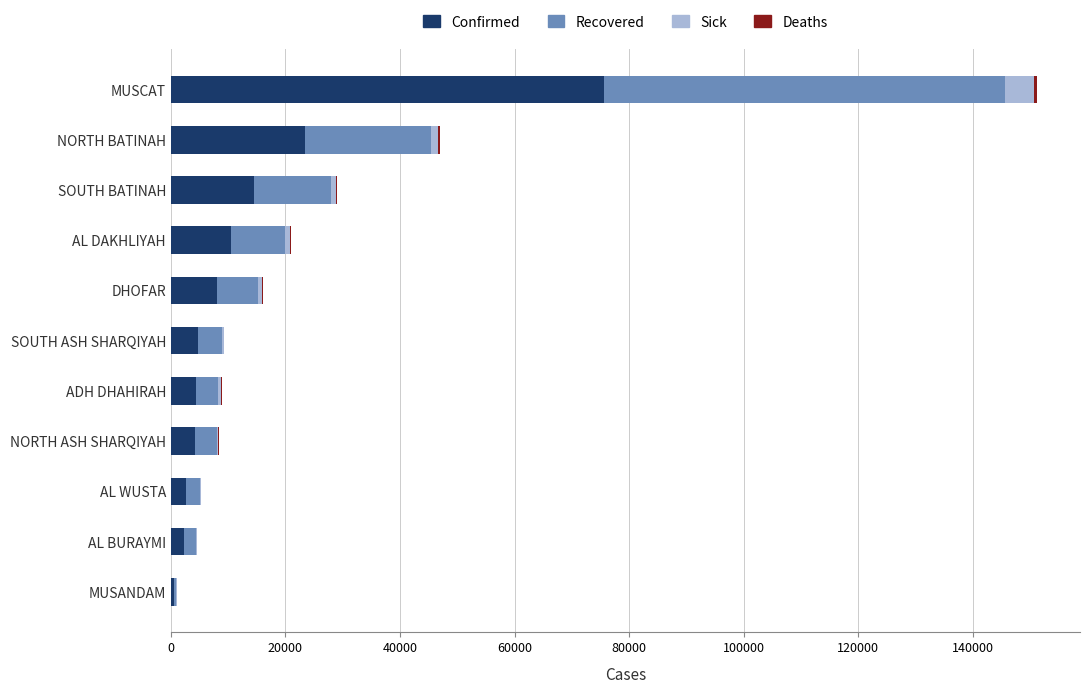

Is it true that Confirmed equals 14503 at SOUTH BATINAH?

True